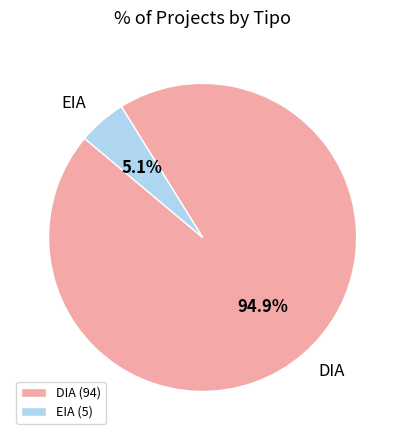

To the nearest percent, what portion does EIA represent?

5%